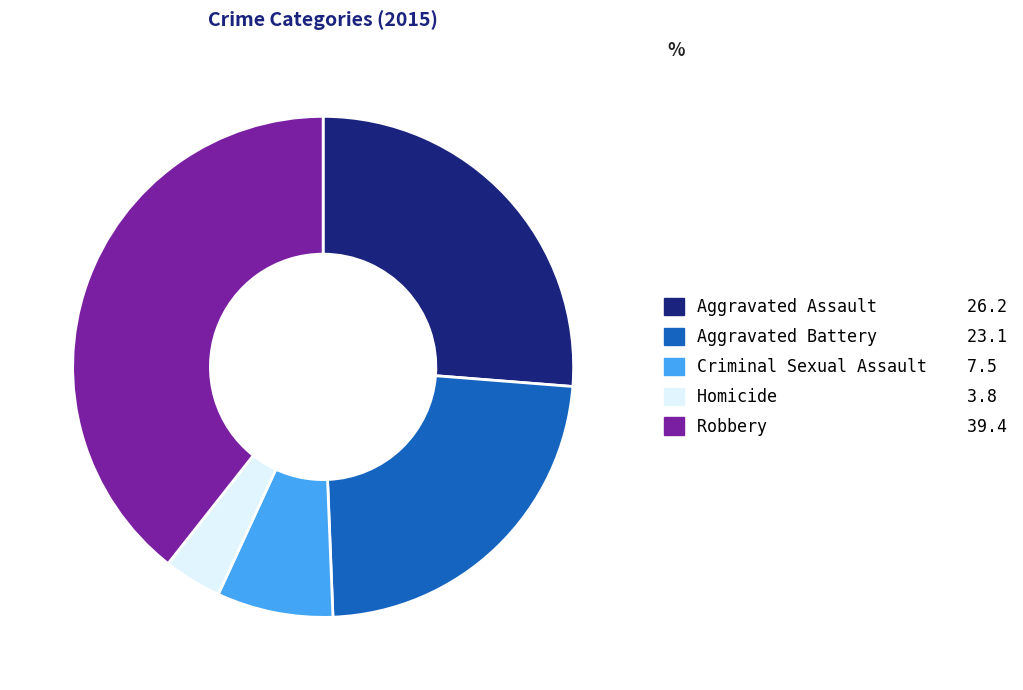

Do Criminal Sexual Assault and Aggravated Battery together represent more than half of the pie?

No